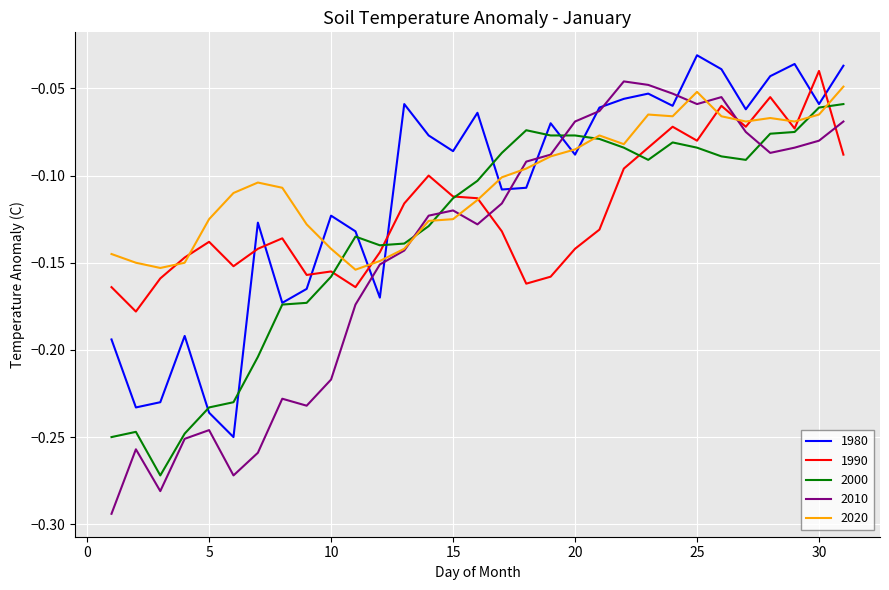

Which series has the widest spread of values?

2010